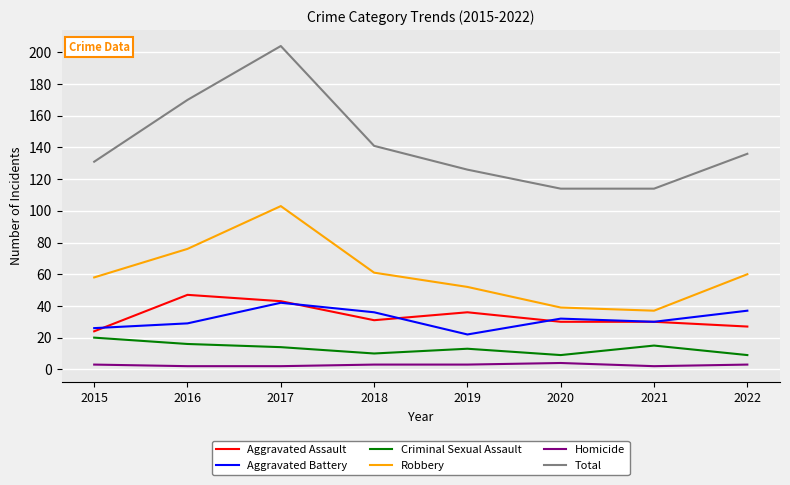

Does the chart have visible grid lines?

Yes